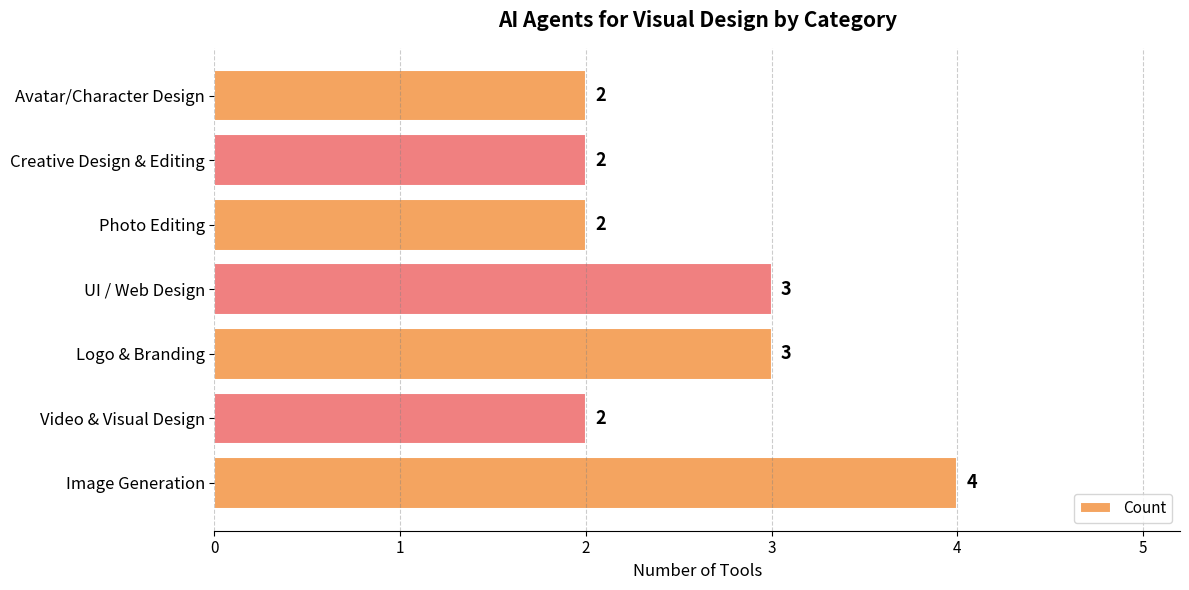

Is it true that the value at Photo Editing is 2?

True